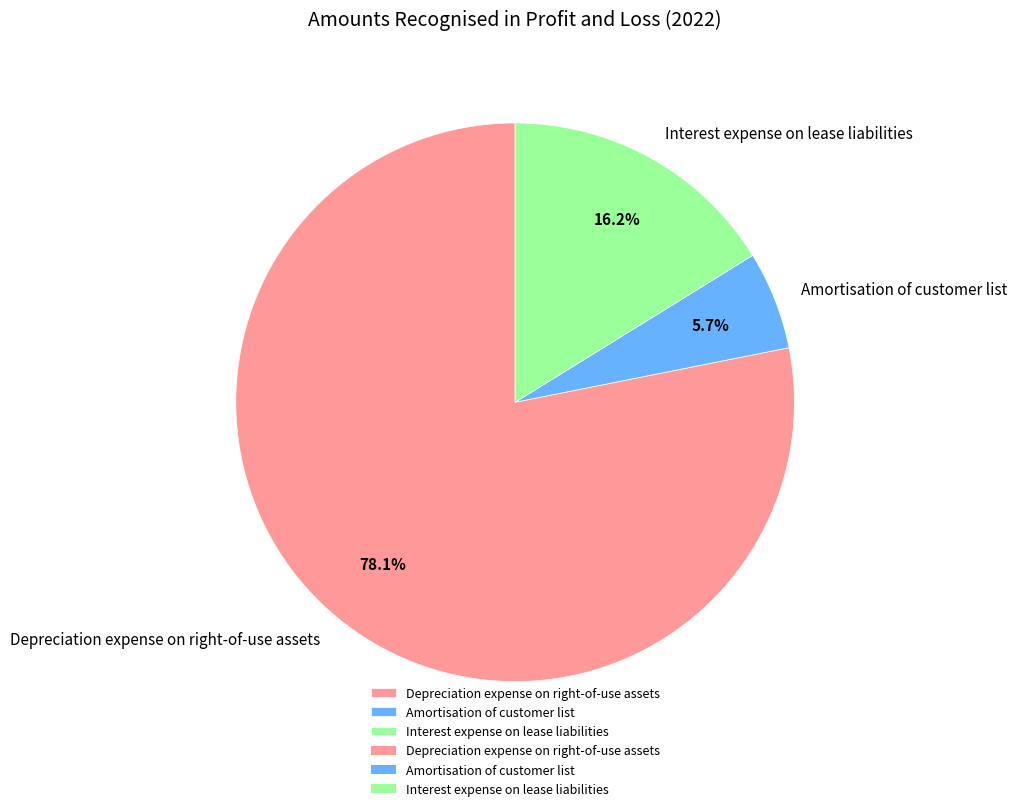

Which slice represents more than half of the pie?

Depreciation expense on right-of-use assets